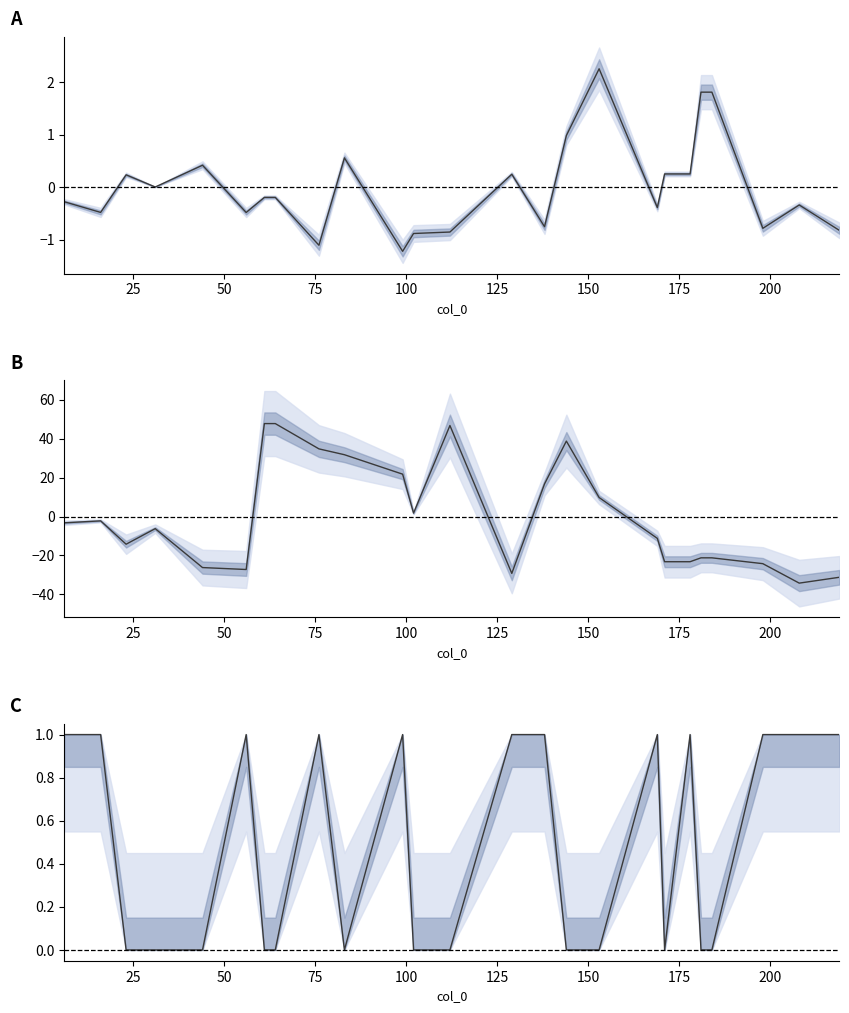

How many values in the Vehicle series exceed 0?

12